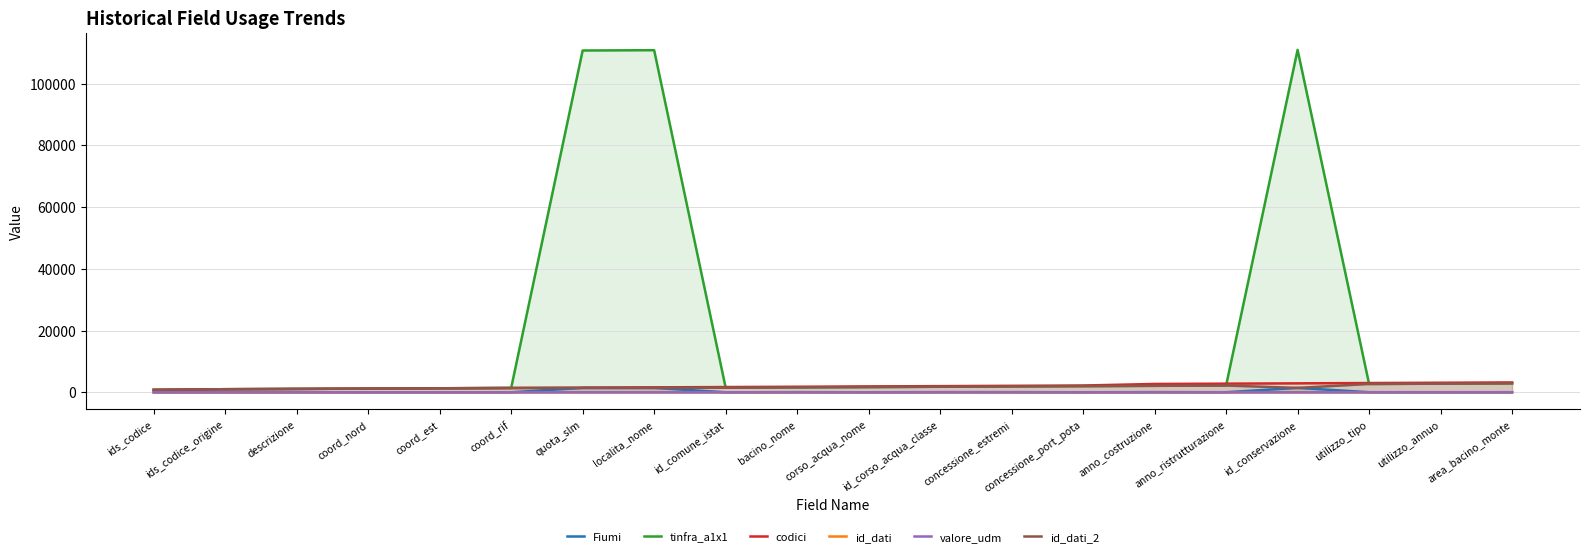

At which category does the chart reach its peak across all series?

id_conservazione